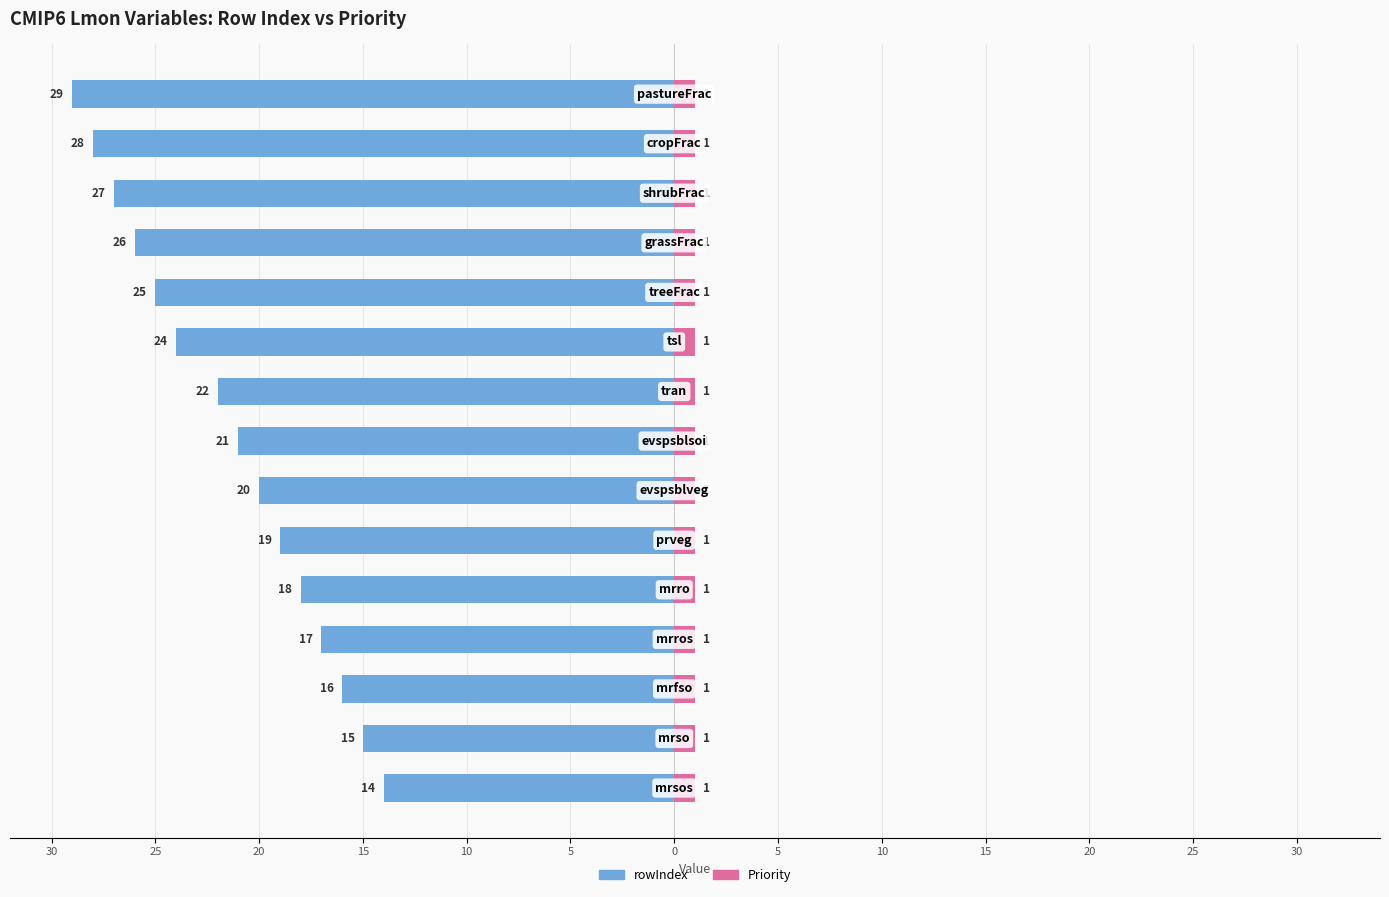

Between 15 and 0, which is larger?

15